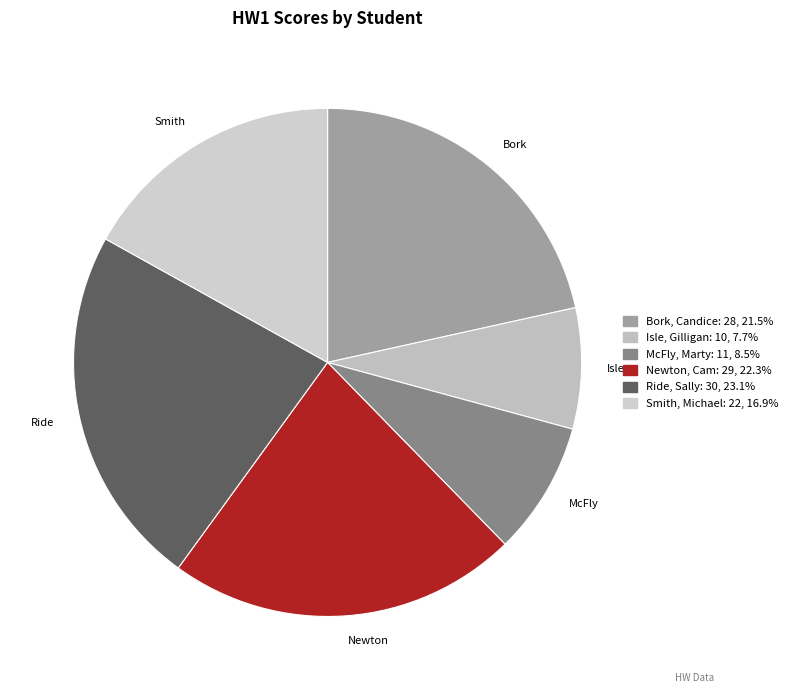

To the nearest percent, what is the combined percentage of Bork, Candice and Ride, Sally?

45%